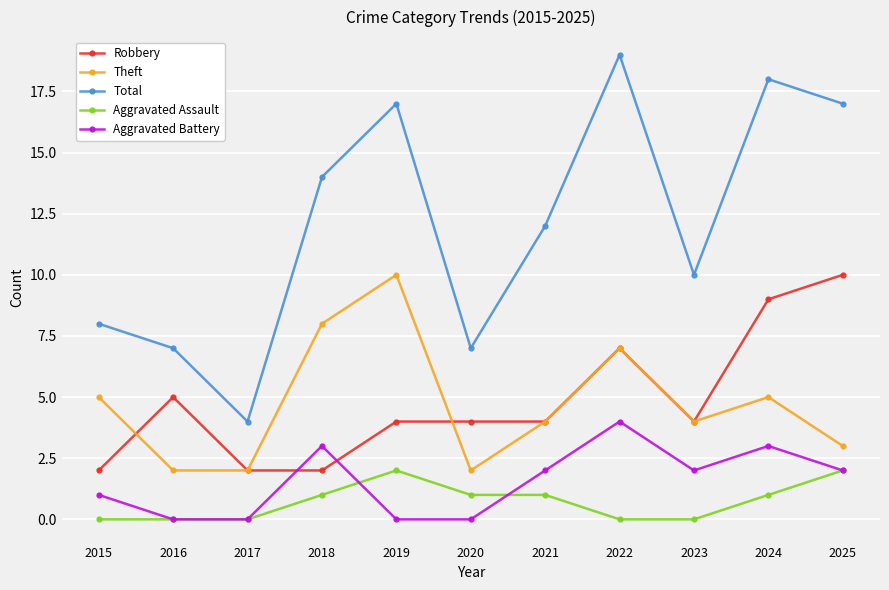

Reading right to left, list all the values displayed in this chart.

Robbery: 2025=10	2024=9	2023=4	2022=7	2021=4	2020=4	2019=4	2018=2	2017=2	2016=5	2015=2
Theft: 2025=3	2024=5	2023=4	2022=7	2021=4	2020=2	2019=10	2018=8	2017=2	2016=2	2015=5
Total: 2025=17	2024=18	2023=10	2022=19	2021=12	2020=7	2019=17	2018=14	2017=4	2016=7	2015=8
Aggravated Assault: 2025=2	2024=1	2023=0	2022=0	2021=1	2020=1	2019=2	2018=1	2017=0	2016=0	2015=0
Aggravated Battery: 2025=2	2024=3	2023=2	2022=4	2021=2	2020=0	2019=0	2018=3	2017=0	2016=0	2015=1